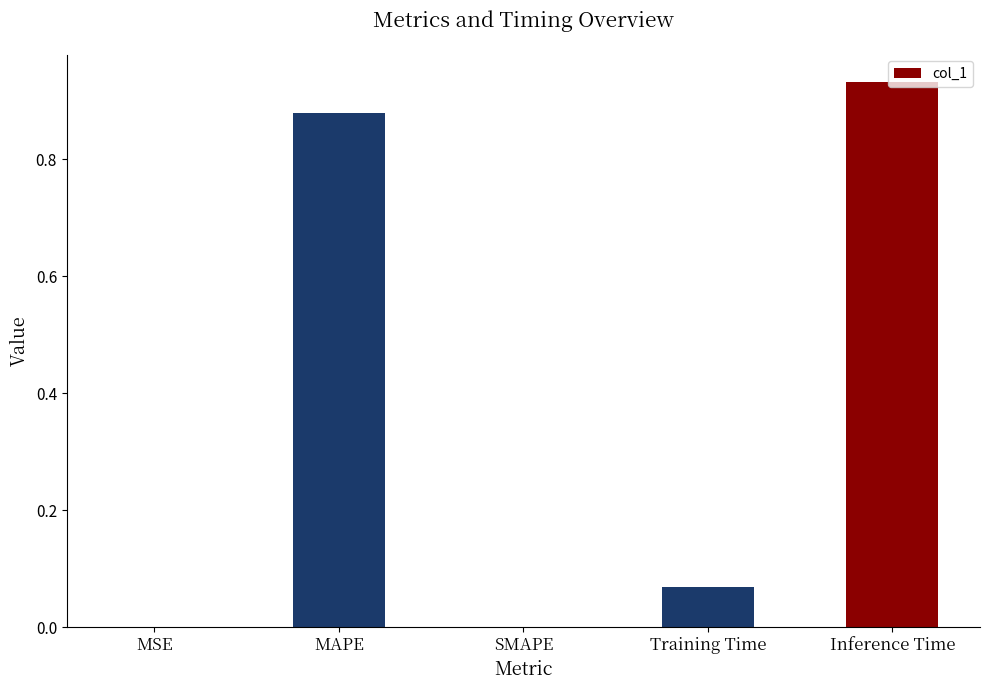

Which category has the highest value across all series?

Inference Time